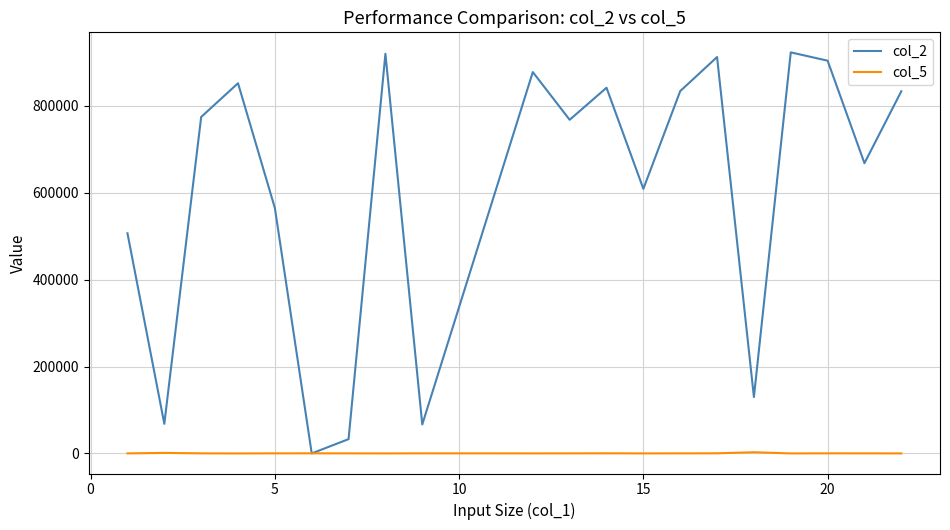

In col_2, how many points are lower than both neighbors (excluding endpoints)?

7